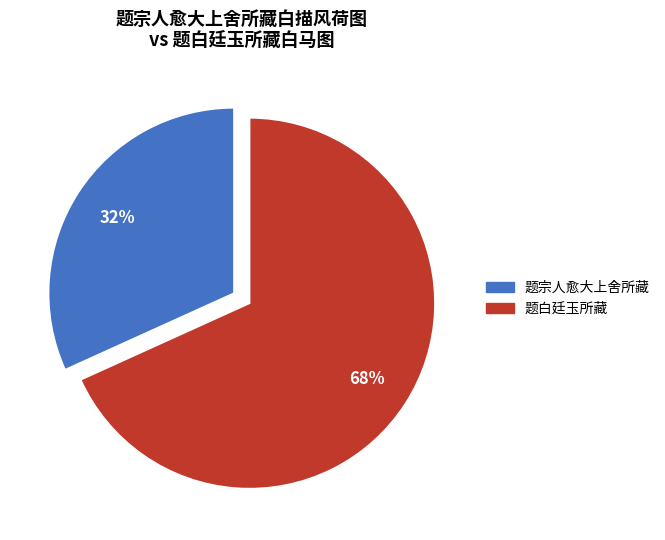

To the nearest percent, what is the difference between the largest and smallest slice percentages?

36%